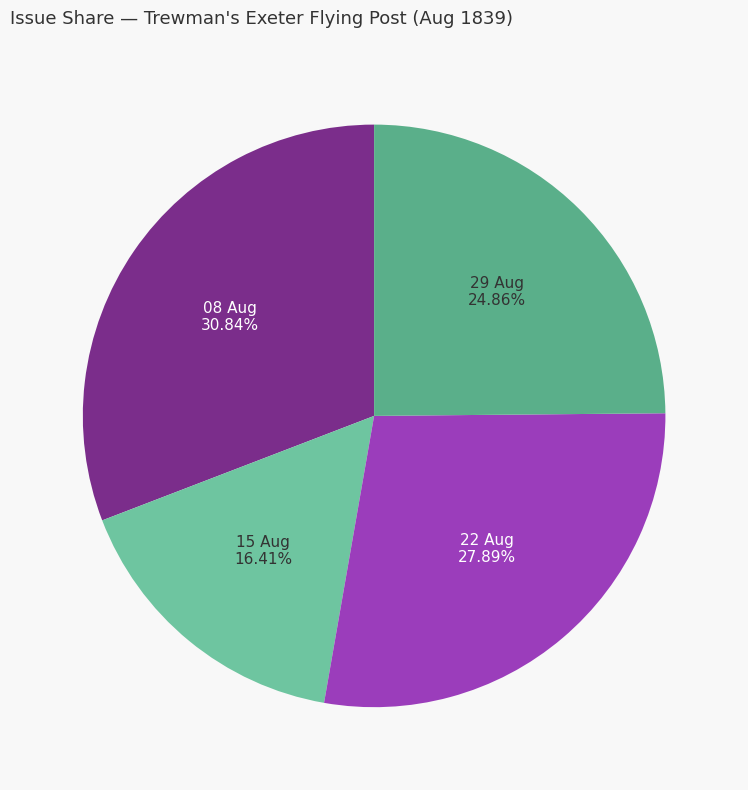

To the nearest percent, what is the difference between the largest and smallest slice percentages?

14%